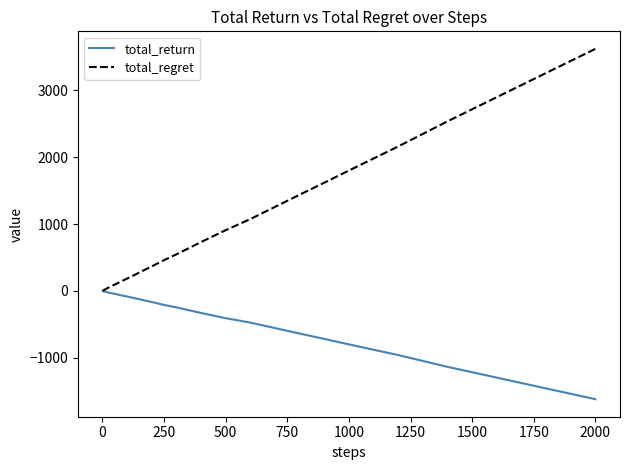

What is the maximum value for total_regret?

3620